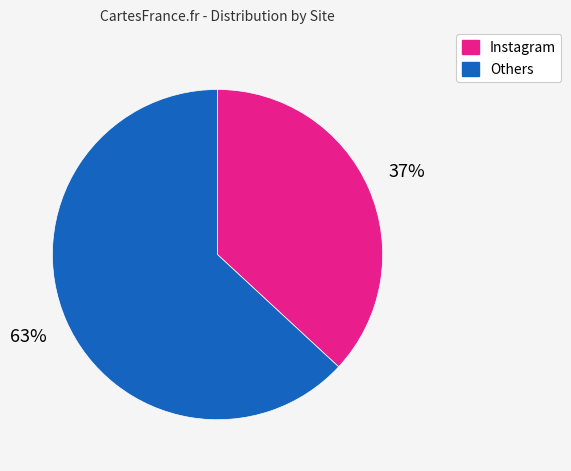

True or false: Instagram accounts for 37% of the total.

True